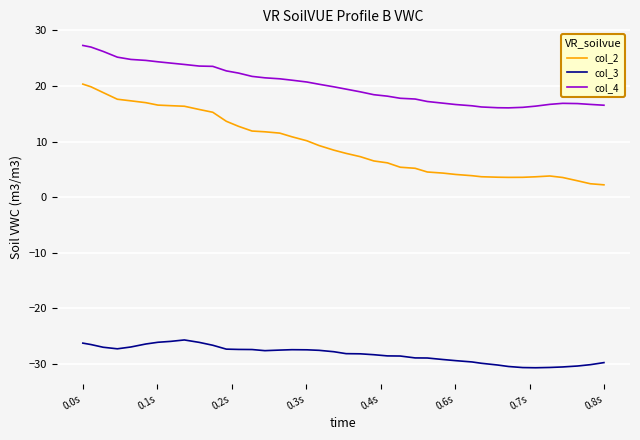

What is the sum of all col_2 values?

380.0